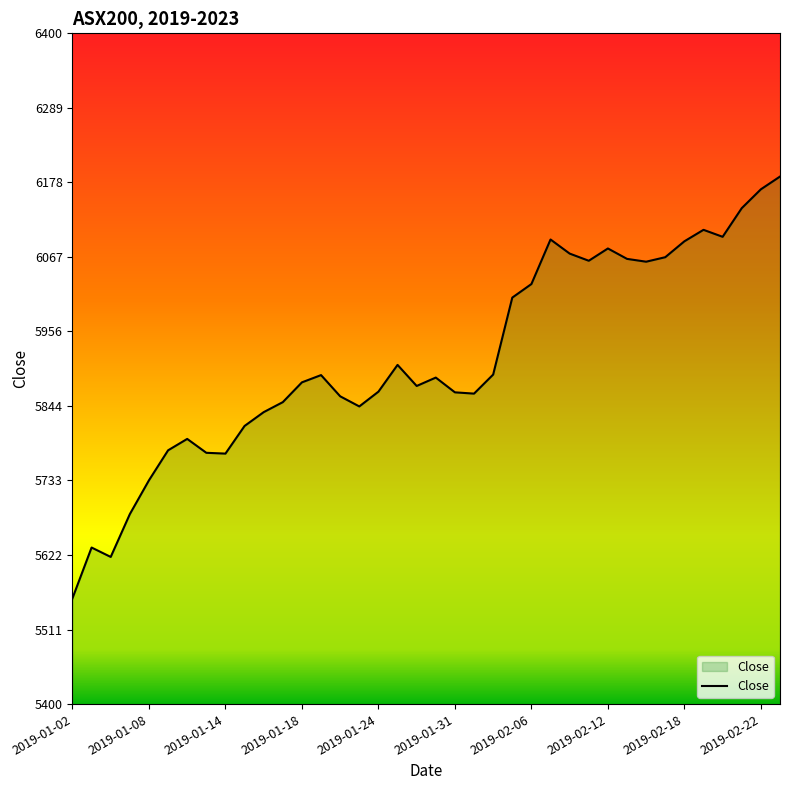

What is the minimum value shown in the chart?

5557.8